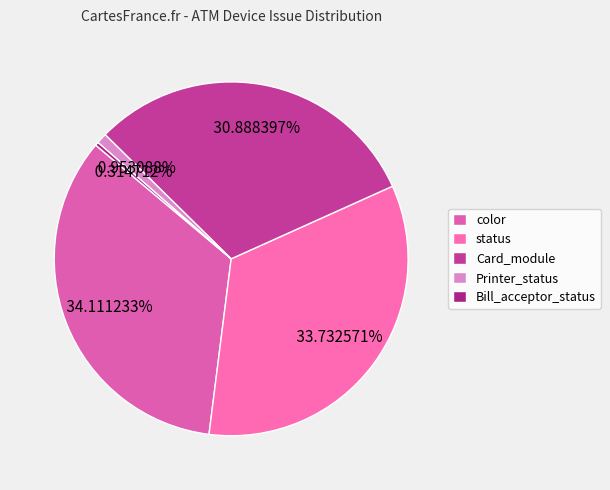

To the nearest percent, what percentage of the pie is Printer_status?

1%